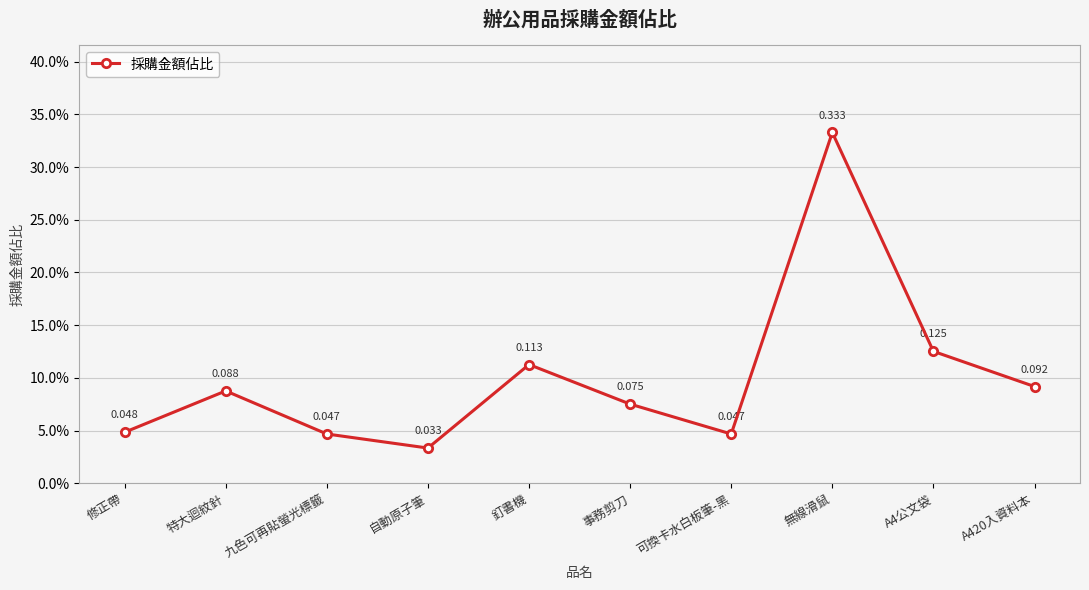

Does the chart have visible grid lines?

Yes